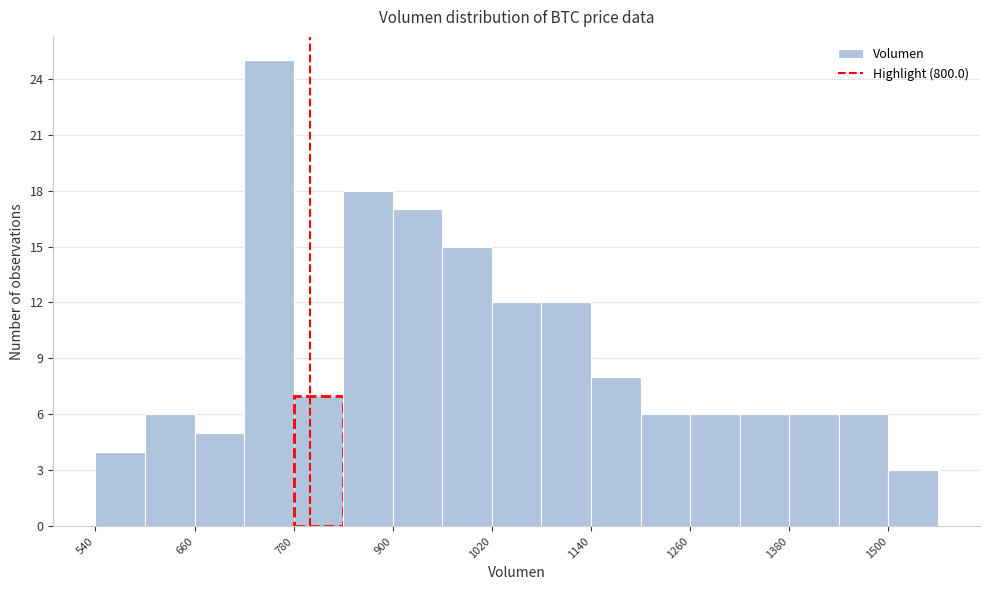

Read against the x-axis, roughly where is the centre of the tallest bar?

760